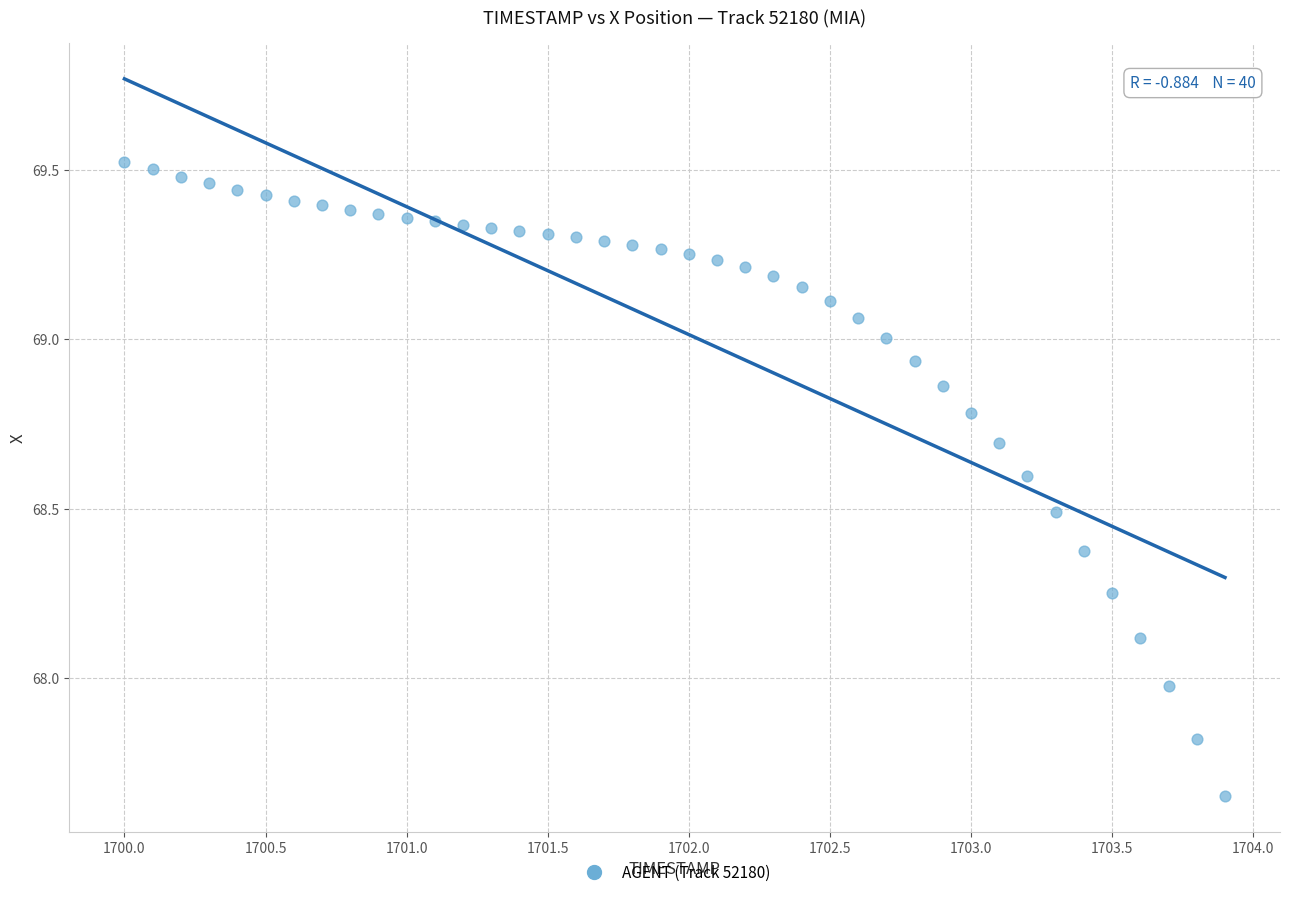

What is the range of X values (max minus min)?

3.9